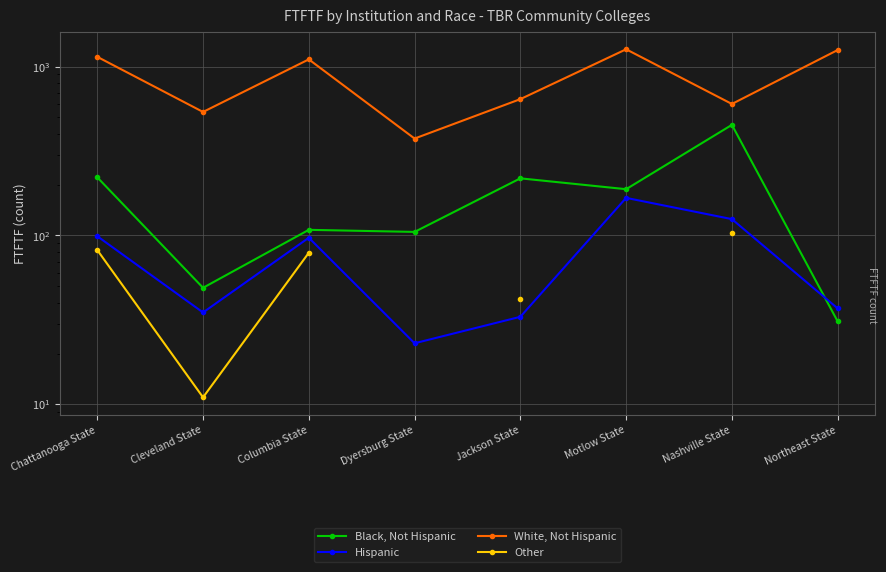

True or false: Other and Hispanic intersect in this chart.

False